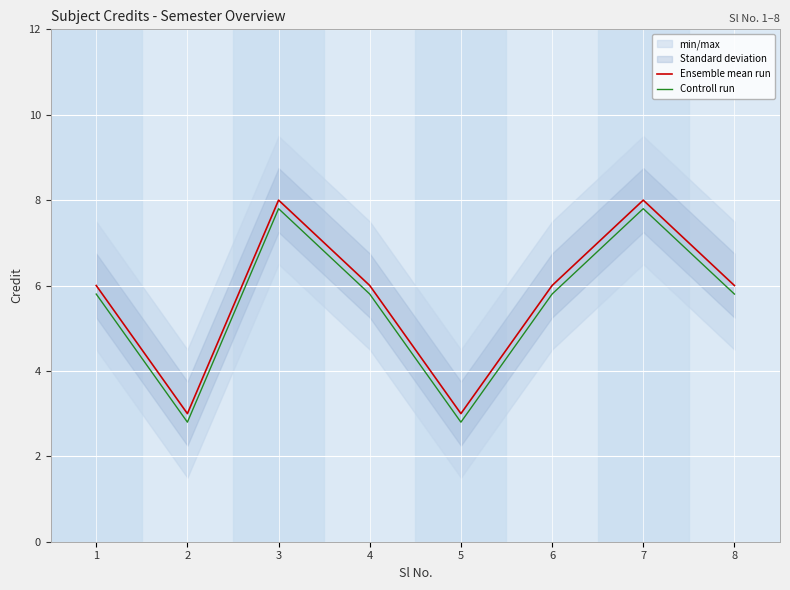

What are all the series names shown in the legend?

Ensemble mean run, Controll run